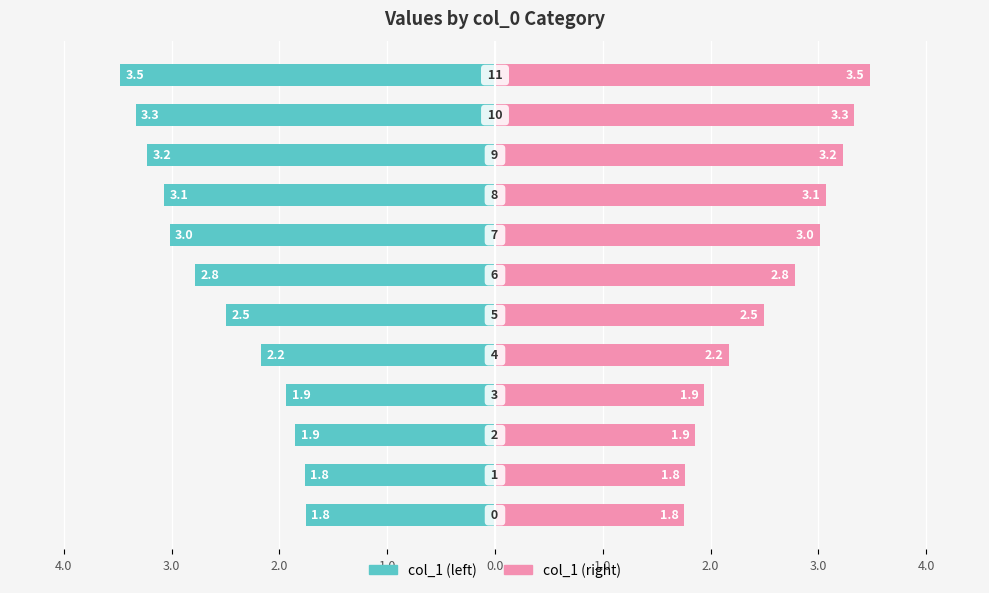

At which label does col_1 (right) reach its peak?

11